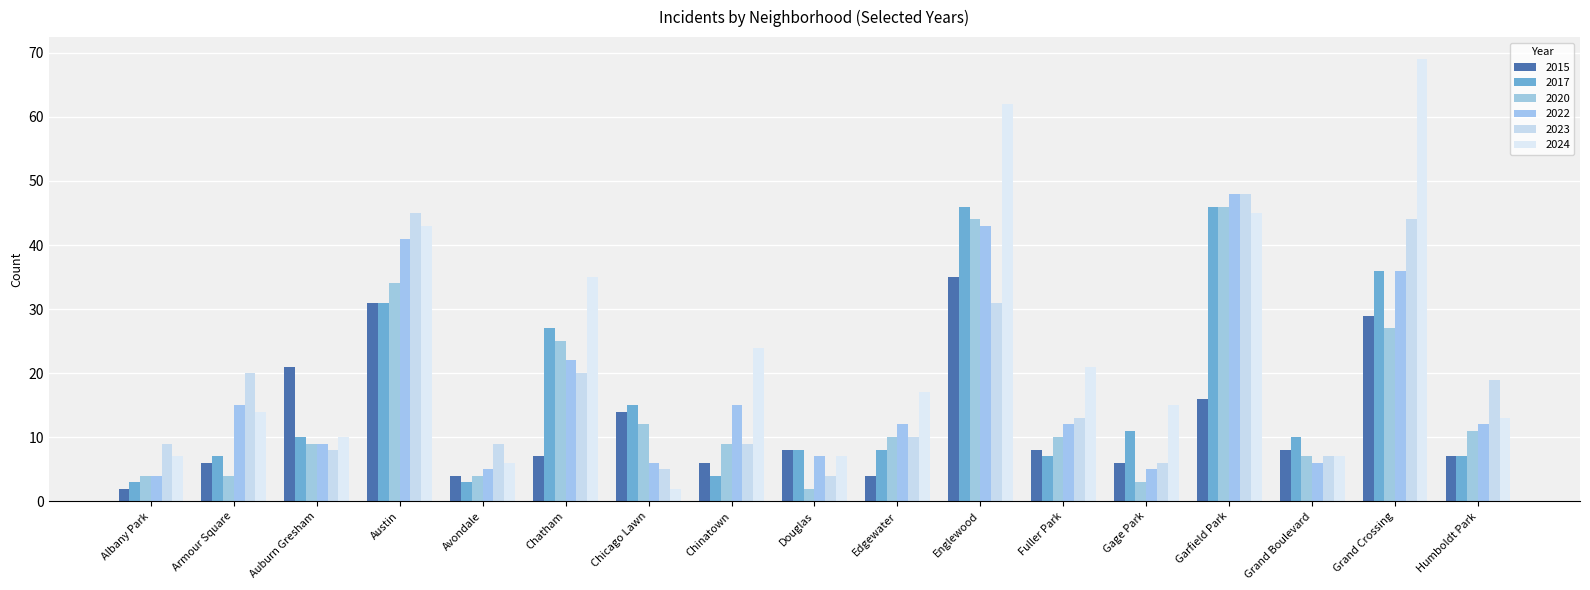

What is the difference between the maximum and minimum values in the 2024 series?

67